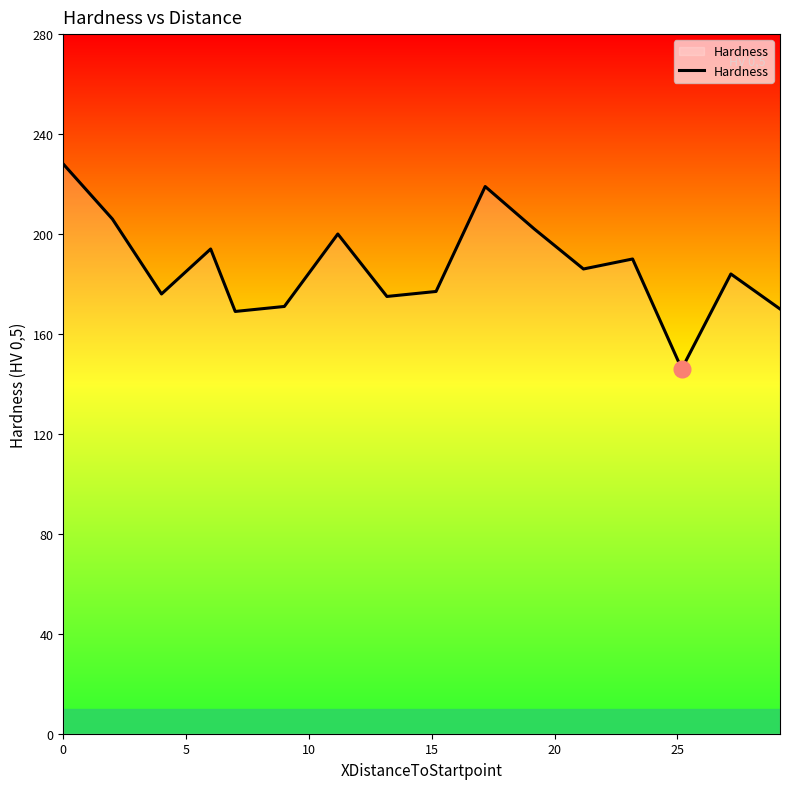

What is the maximum value shown in the chart?

228